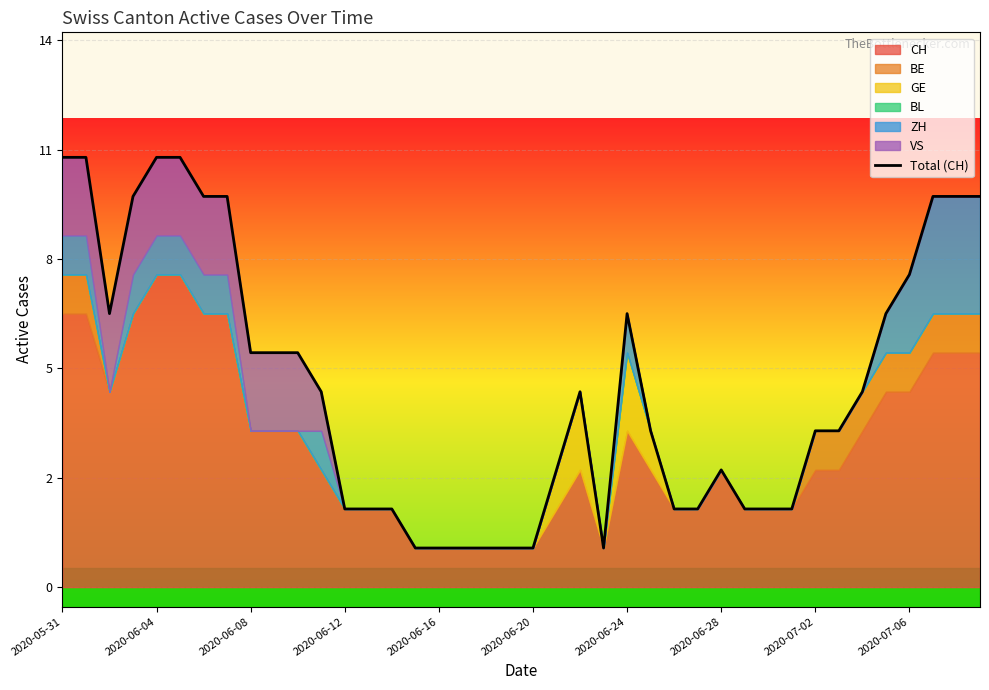

Where does the data first go above 5?

2020-05-31